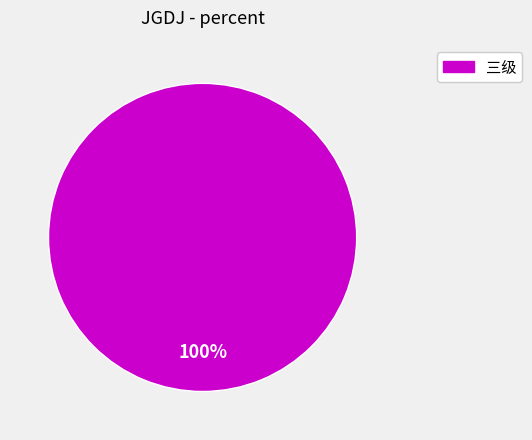

Does any single category account for the majority?

Yes